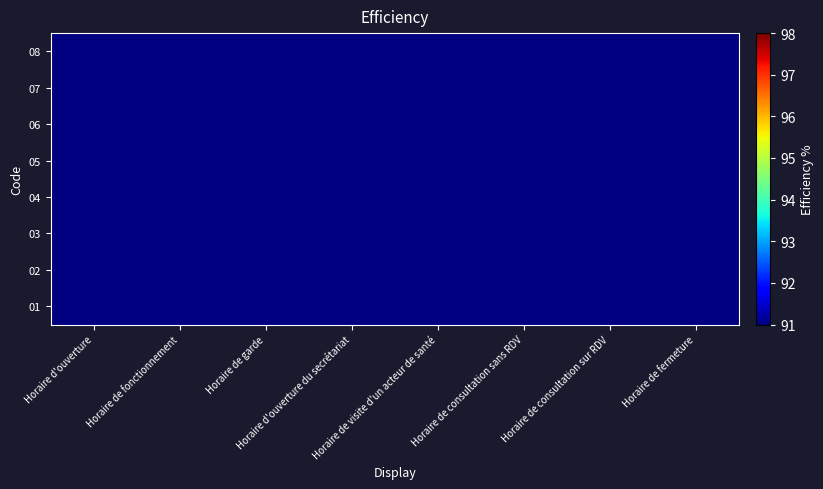

What is the total value across all series at Horaire de visite d'un acteur de santé?

295.9